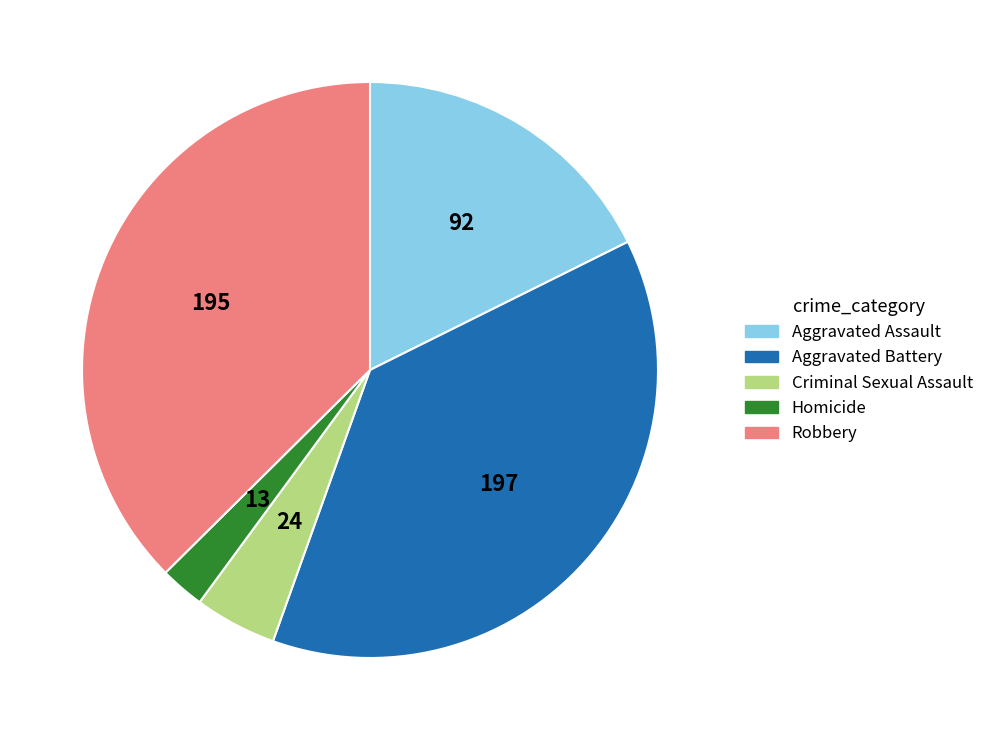

How many segments does this pie chart have?

5